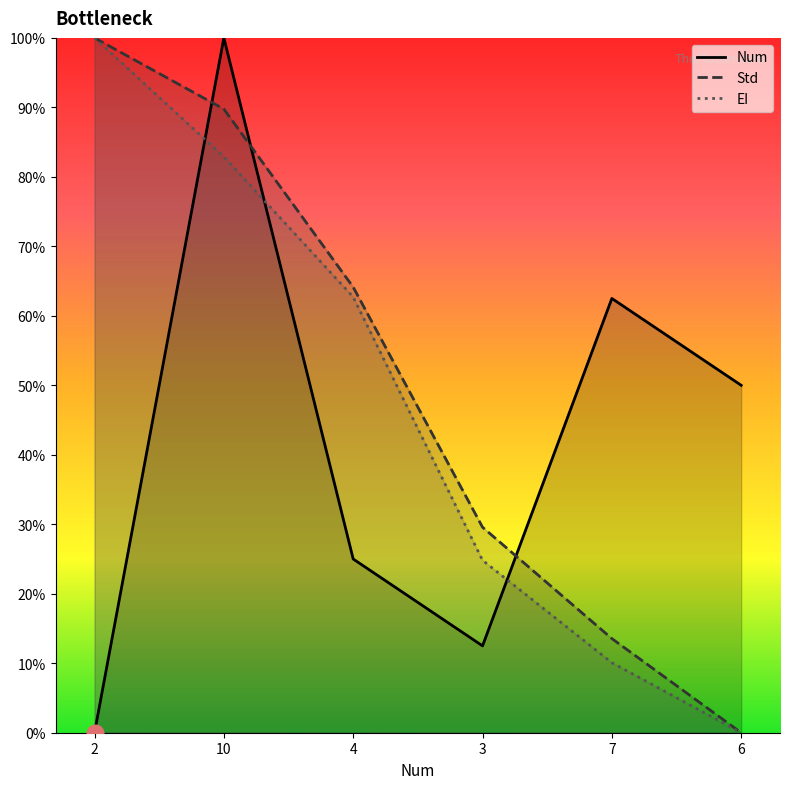

Is the value of Std at 2 greater than the value of EI at 6?

Yes